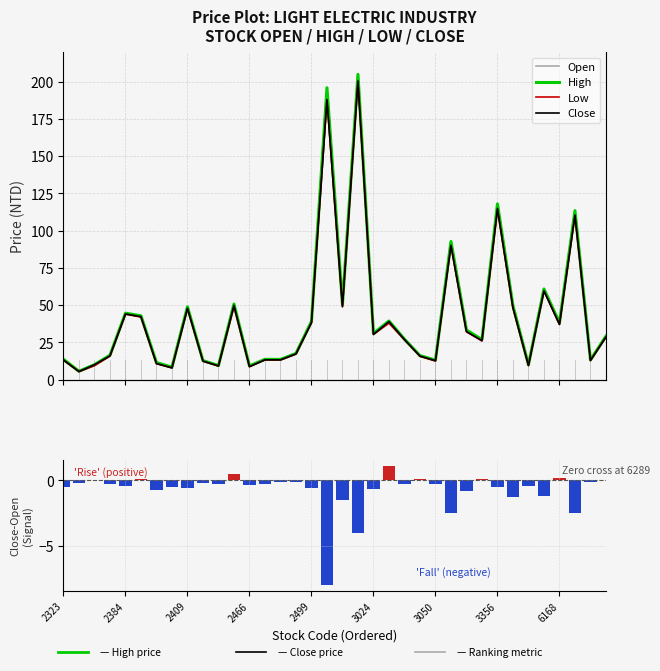

The value of Open at 30 is 10.0. True or false?

True